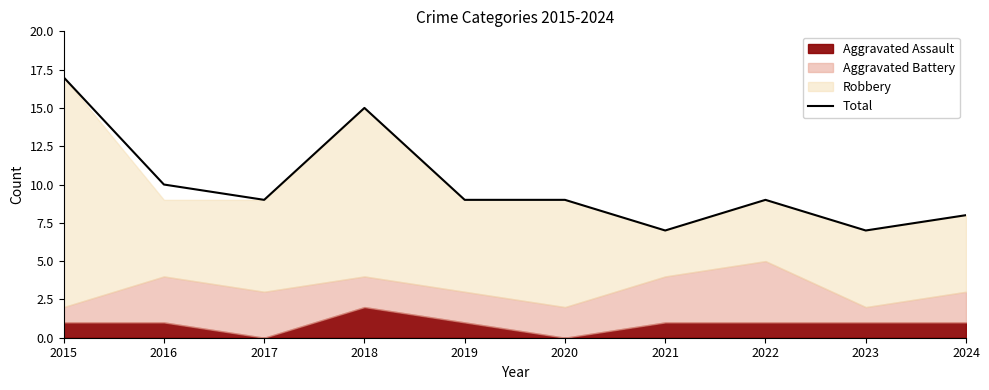

What is the value of the 2nd point from the left?

10